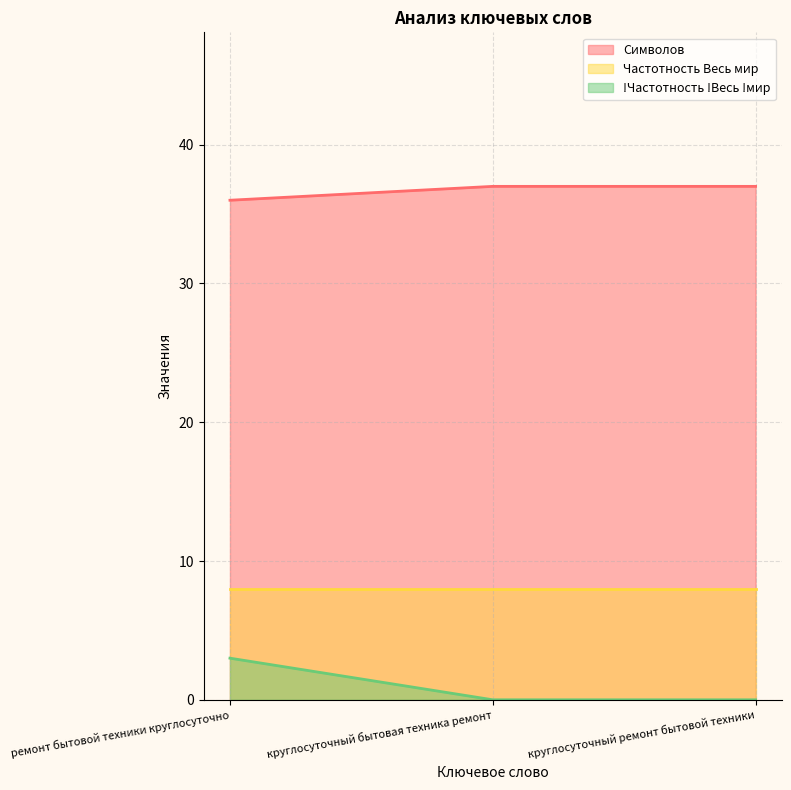

Rank the series at ремонт бытовой техники круглосуточно from lowest to highest value.

!Частотность !Весь !мир, Частотность Весь мир, Символов